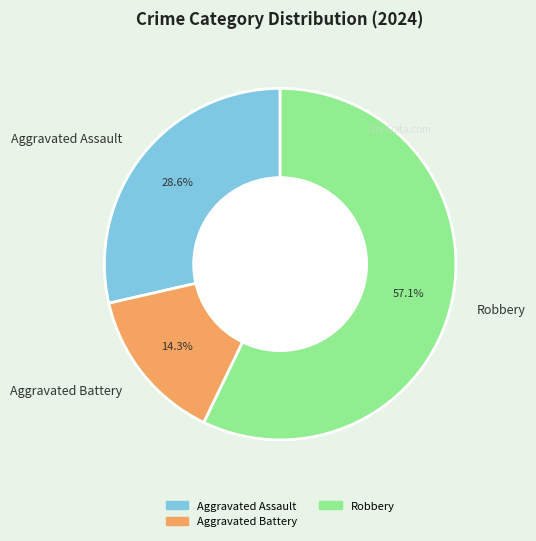

To the nearest percent, what percentage of the pie is Robbery?

57%